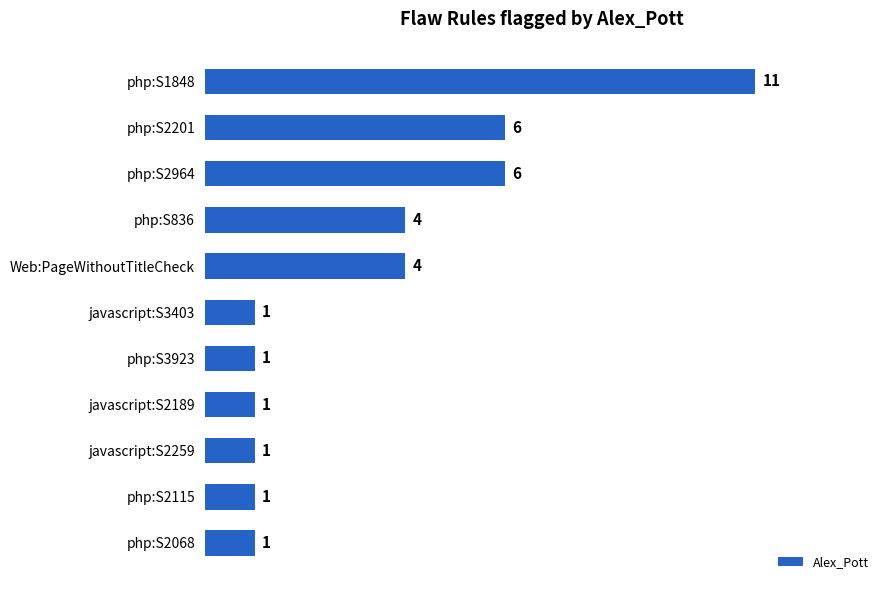

The chart shows a value of 1 at javascript:S3403. True or false?

True